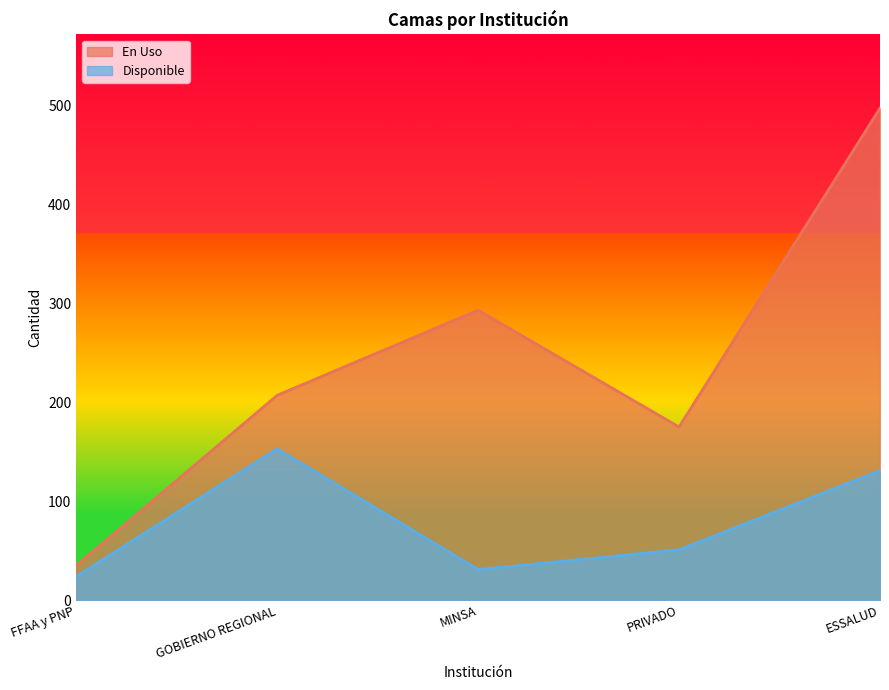

True or false: En Uso and Disponible cross at least once.

False